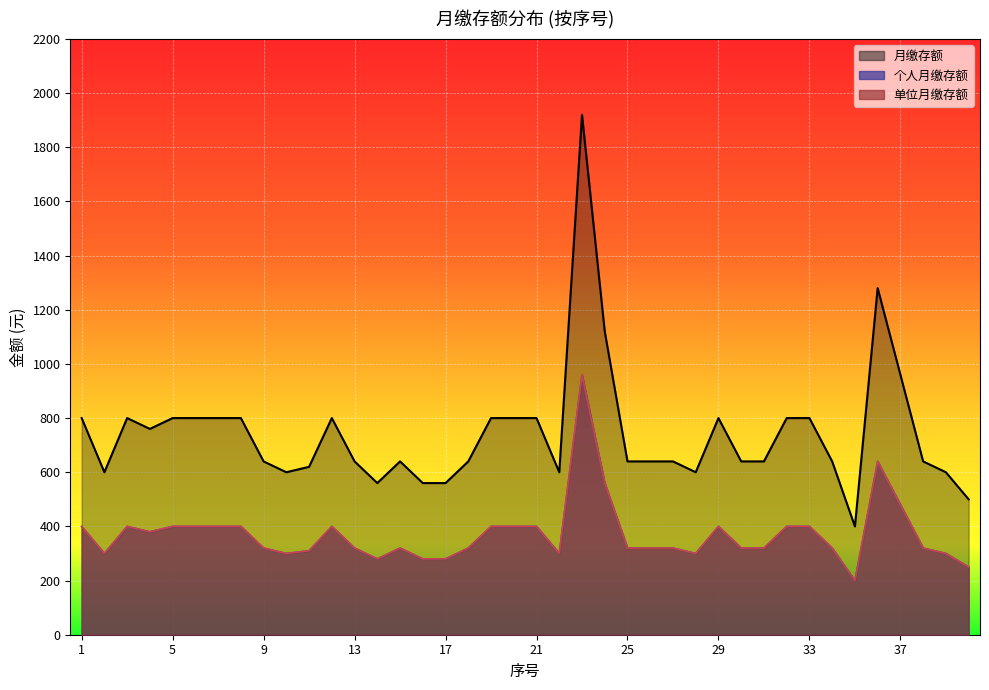

What is the sum of the 单位月缴存额 values at 13 and 26?

640